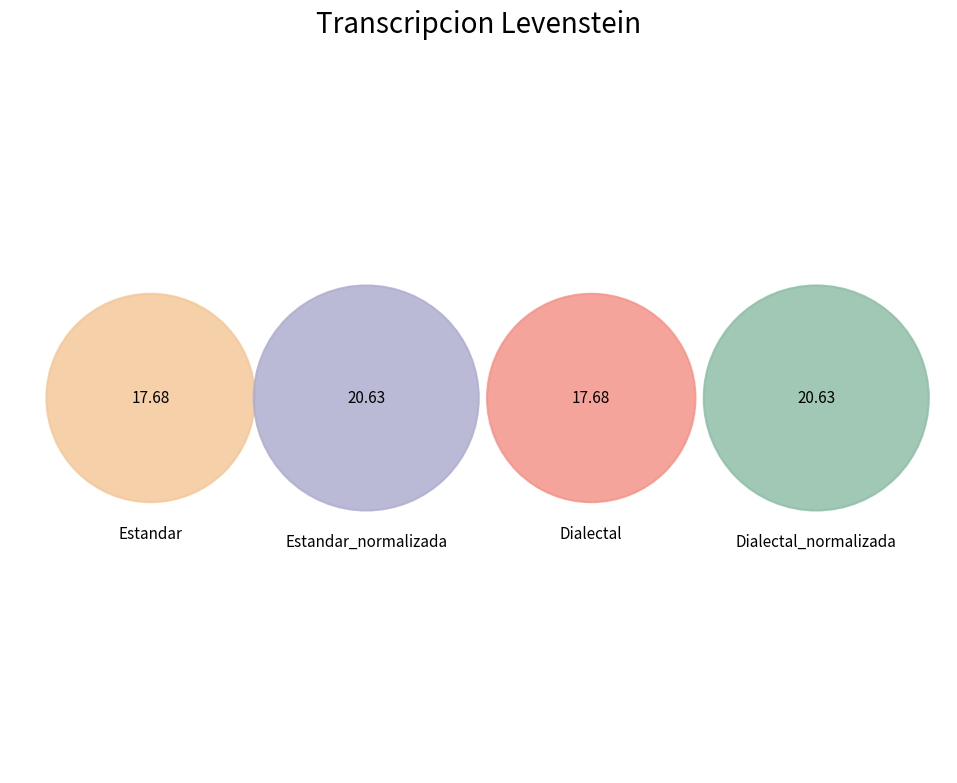

What percentage is the Dialectal_normalizada slice, to the nearest percent?

27%